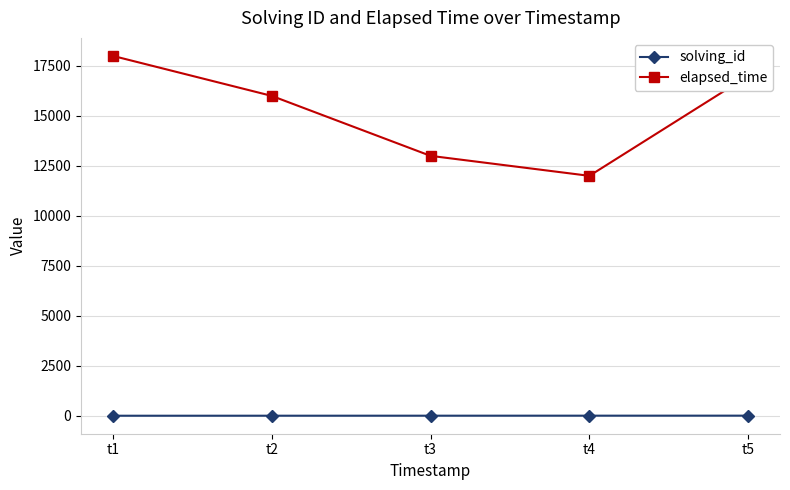

Rank the series by their maximum value, from highest to lowest.

elapsed_time, solving_id